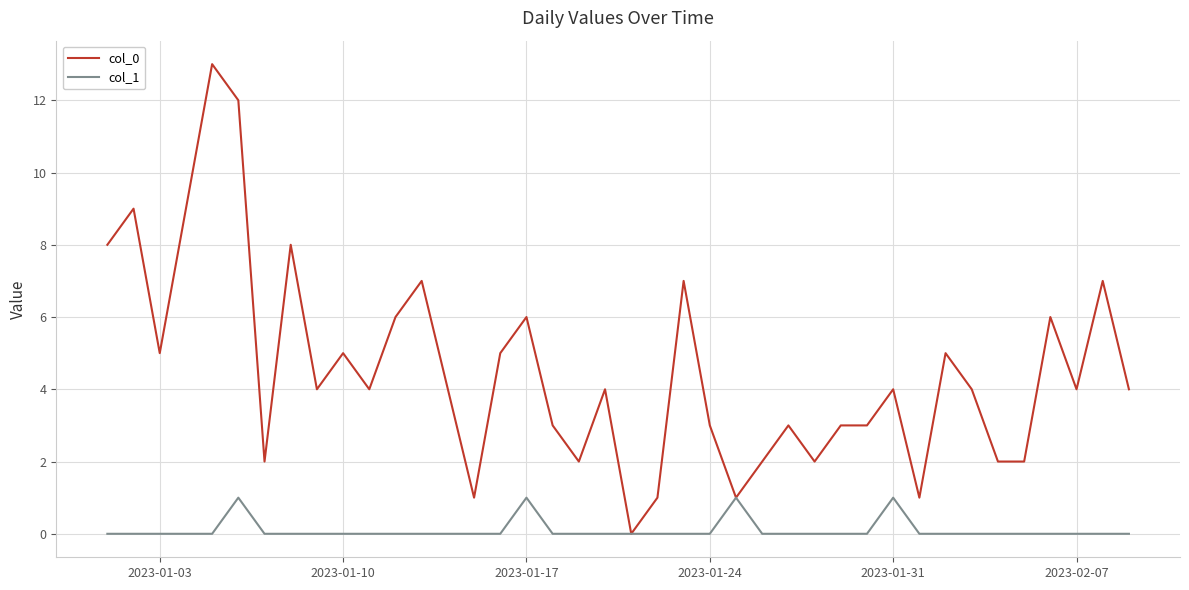

Which series has the largest total across all categories?

col_0